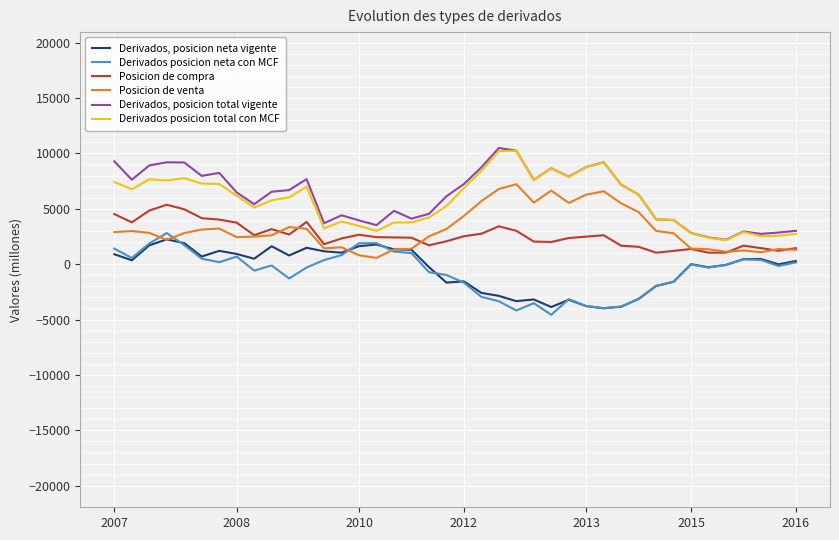

What is the maximum value shown in the chart?

10491